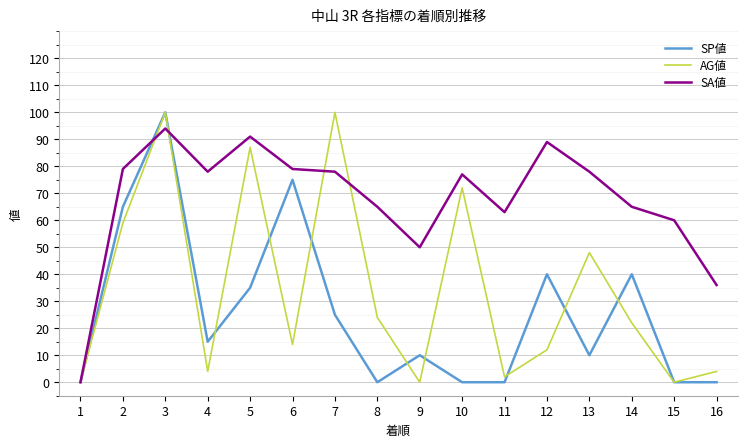

What is the sum of all AG値 values?

548